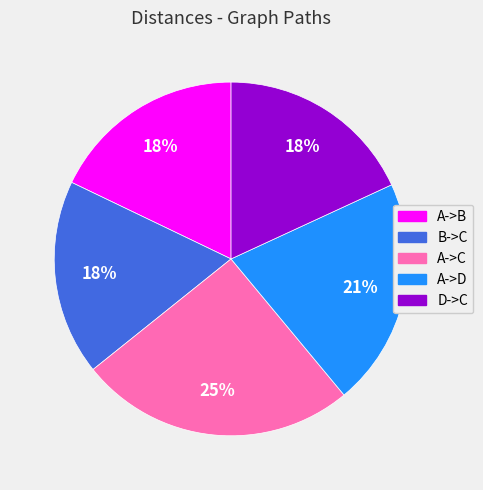

What is the ratio of the value at B->C to the value at A->C?

0.7